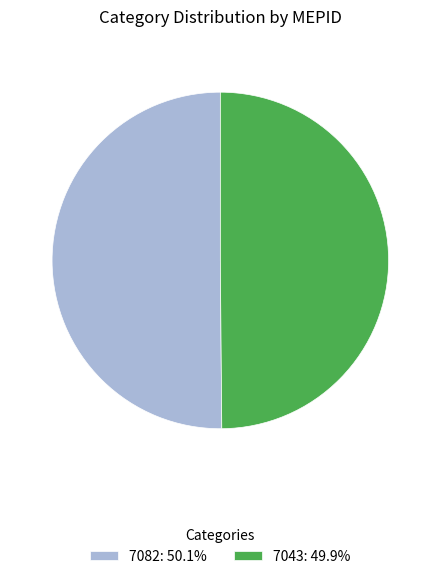

The 7082 slice represents 50% of the pie. True or false?

True